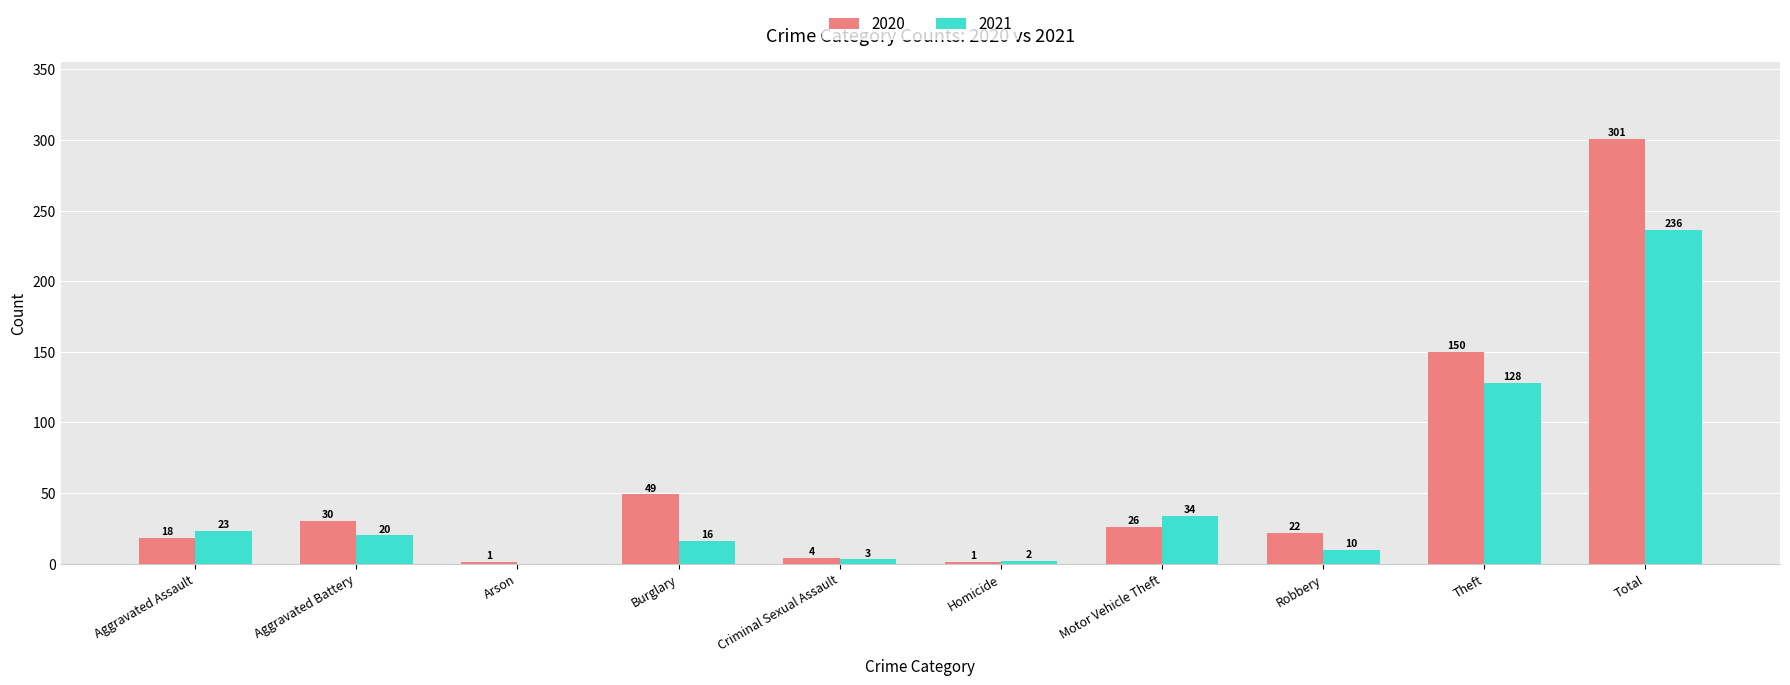

What is the sum of the 2020 values at Total and Motor Vehicle Theft?

327